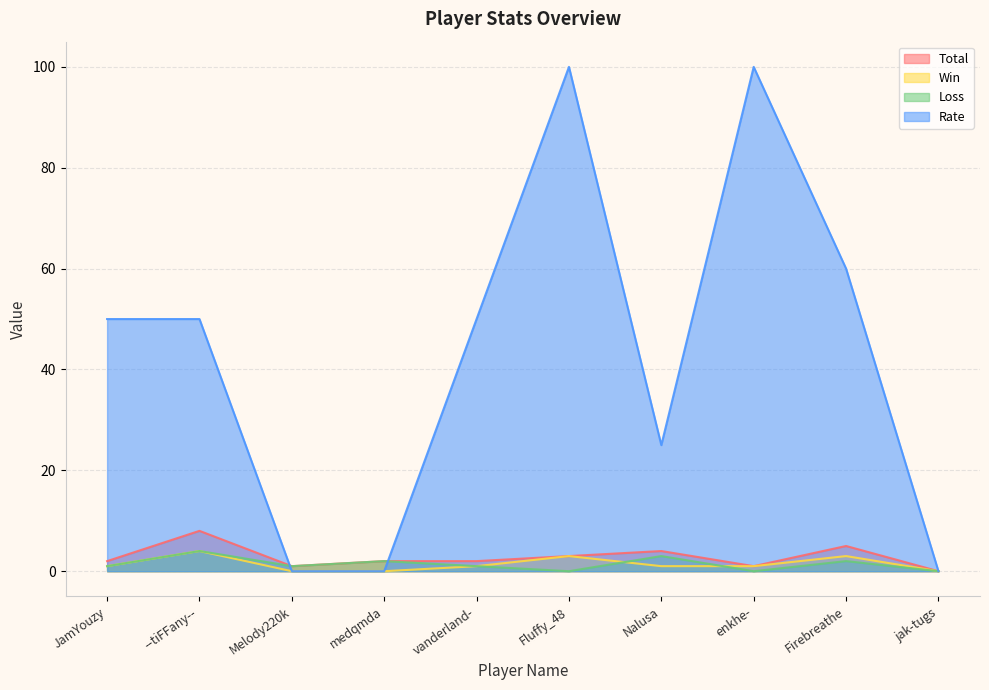

Reading right to left, list all the values displayed in this chart.

Total: jak-tugs=0	Firebreathe=5	enkhe-=1	Nalusa=4	Fluffy_48=3	vanderland-=2	medqmda=2	Melody220k=1	--tiFFany--=8	JamYouzy=2
Win: jak-tugs=0	Firebreathe=3	enkhe-=1	Nalusa=1	Fluffy_48=3	vanderland-=1	medqmda=0	Melody220k=0	--tiFFany--=4	JamYouzy=1
Loss: jak-tugs=0	Firebreathe=2	enkhe-=0	Nalusa=3	Fluffy_48=0	vanderland-=1	medqmda=2	Melody220k=1	--tiFFany--=4	JamYouzy=1
Rate: jak-tugs=0	Firebreathe=60	enkhe-=100	Nalusa=25	Fluffy_48=100	vanderland-=50	medqmda=0	Melody220k=0	--tiFFany--=50	JamYouzy=50